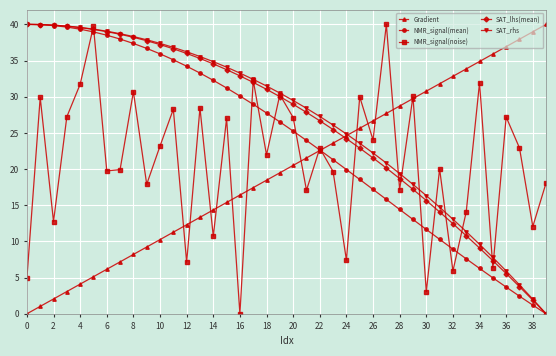

What is the value of the NMR_signal(noise) point at the 14th from the left?

28.4